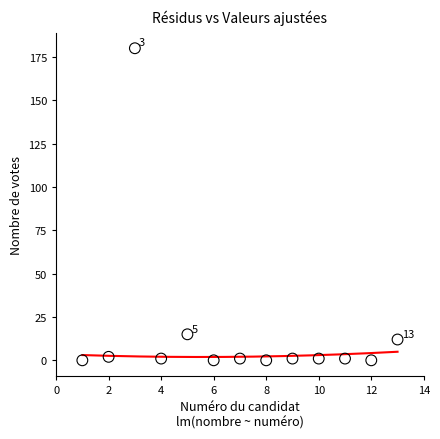

What Y value in the scatter plot is closest to 90?

15